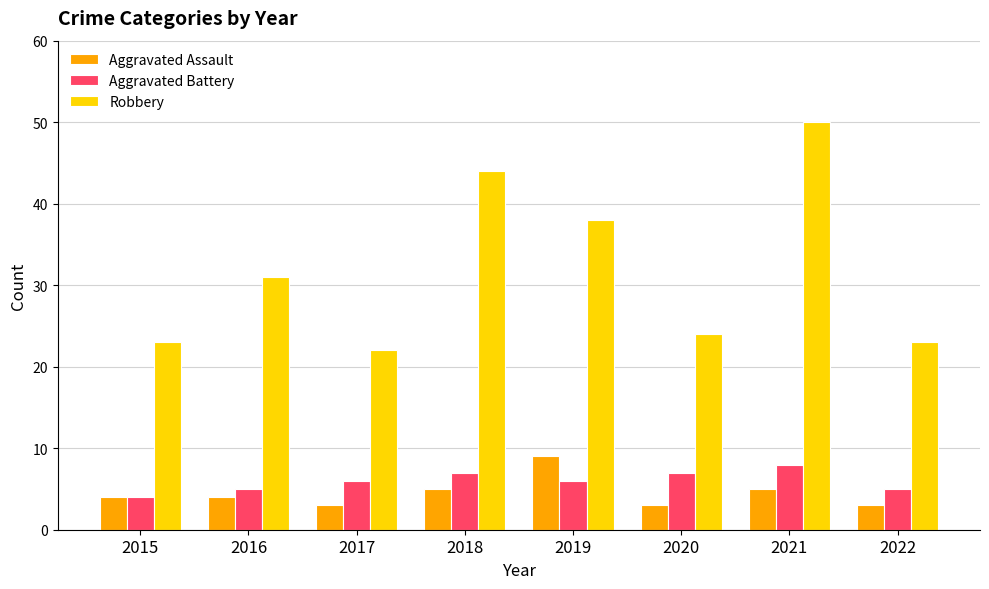

Which label corresponds to the largest value in the chart?

2021